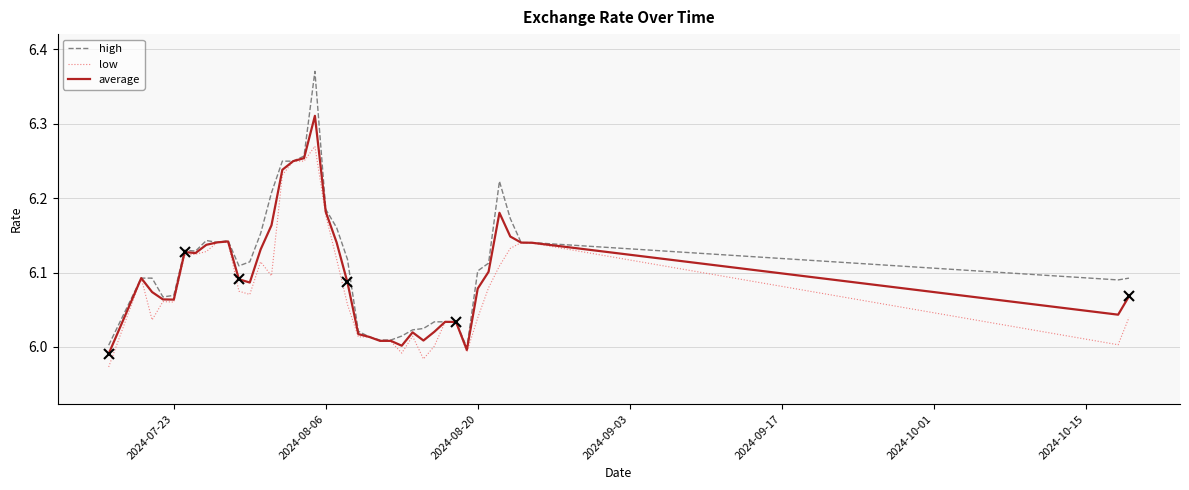

List the series in order of their peak value, lowest first.

low, average, high